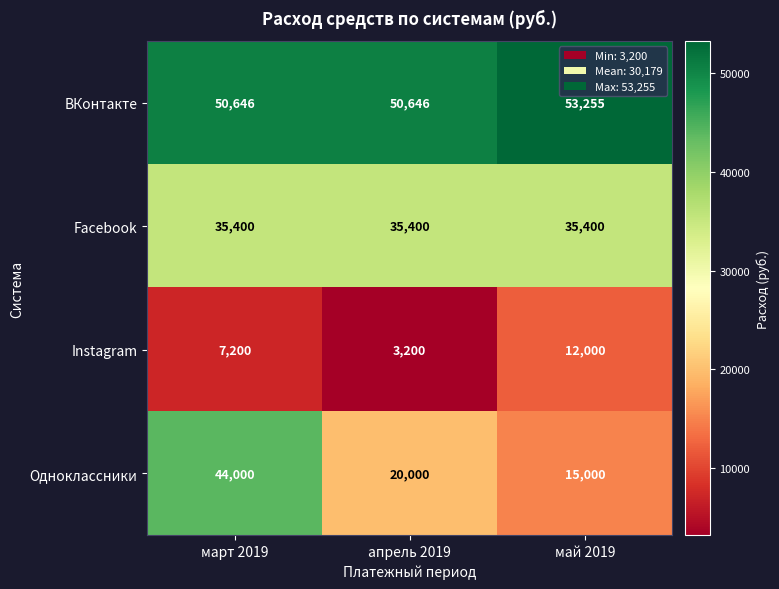

Rank the series by their average value, from highest to lowest.

ВКонтакте, Facebook, Одноклассники, Instagram